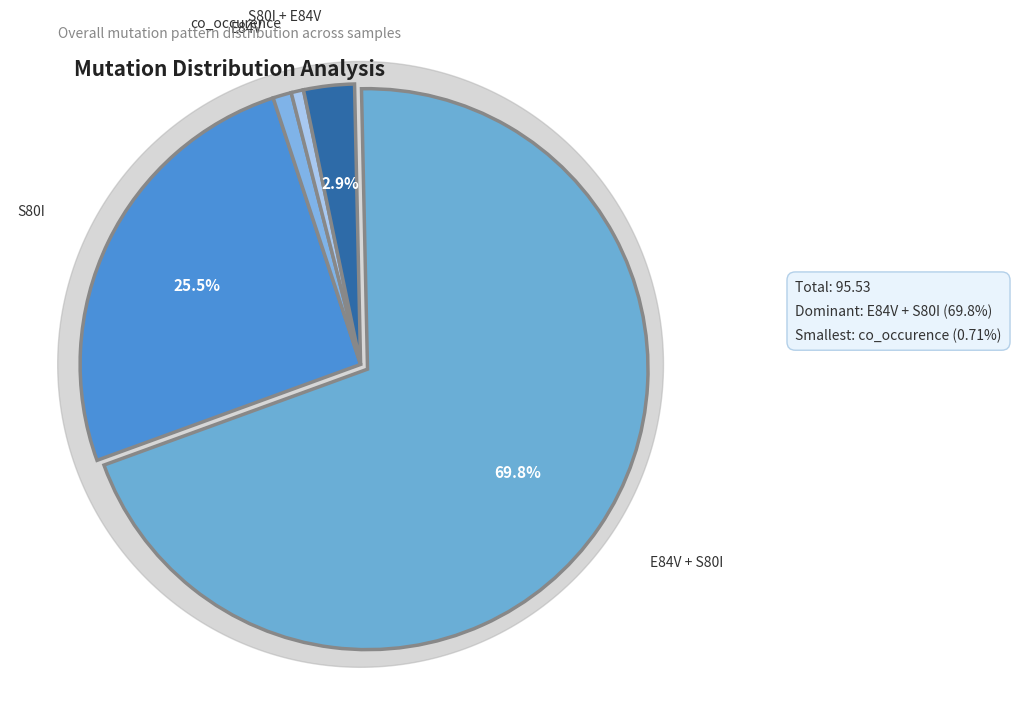

The E84V slice represents 11% of the pie. True or false?

False